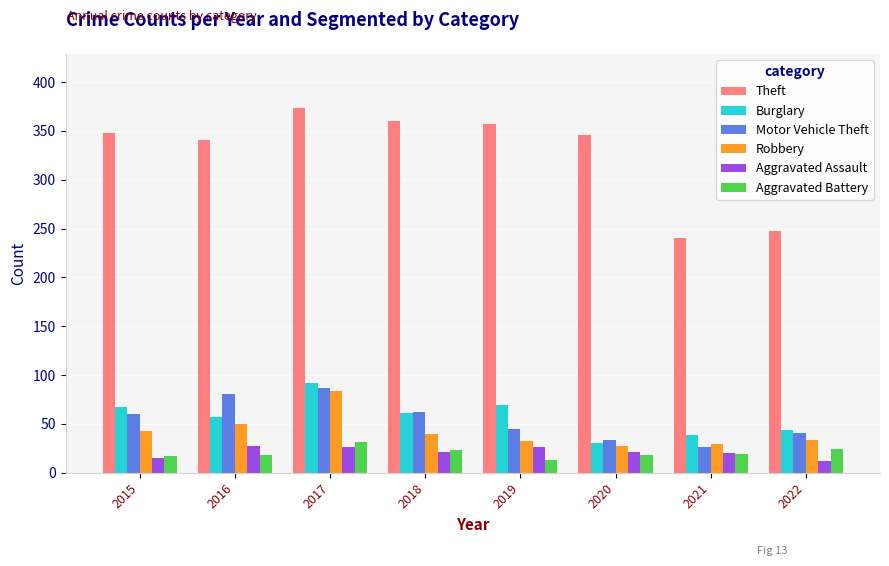

What is the value of the Robbery bar at the 3rd from the left?

84